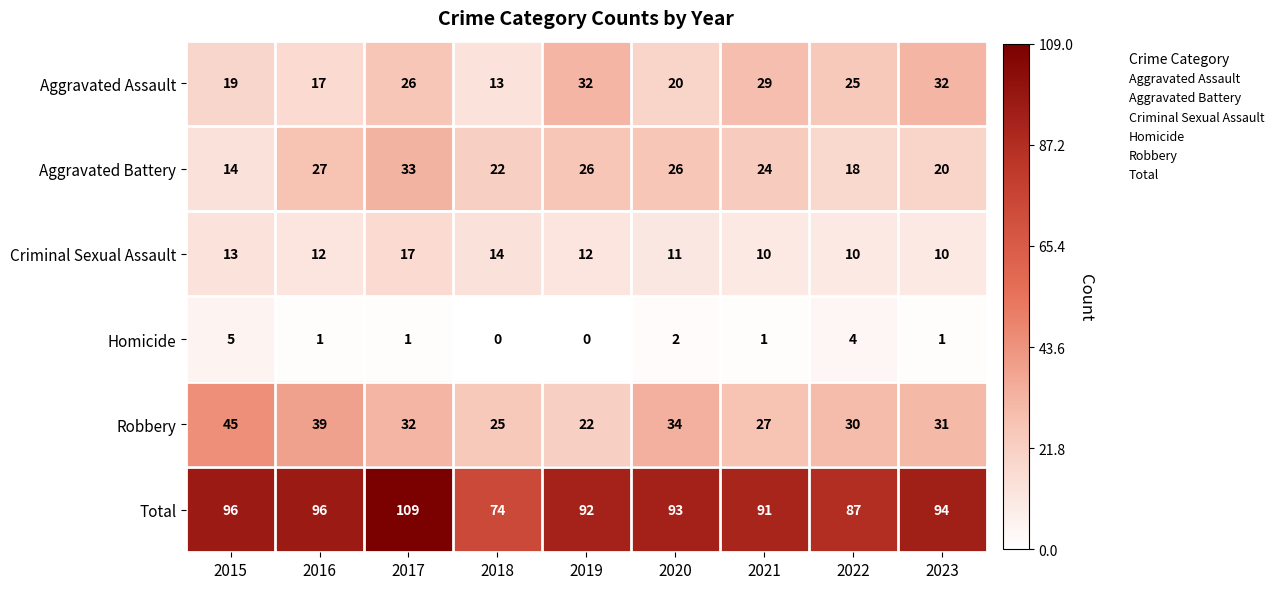

What is the greatest value displayed?

109